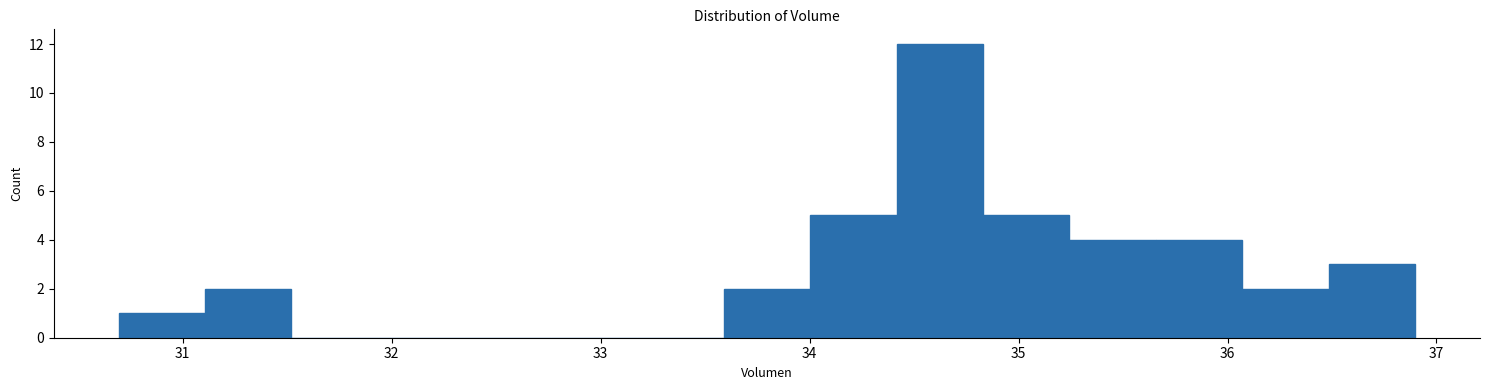

What is the height of the bar covering 31.1 to 31.5 on the x-axis? Neither the bar edges nor the heights are printed on the chart, so give them approximately, as read against the axes.

2